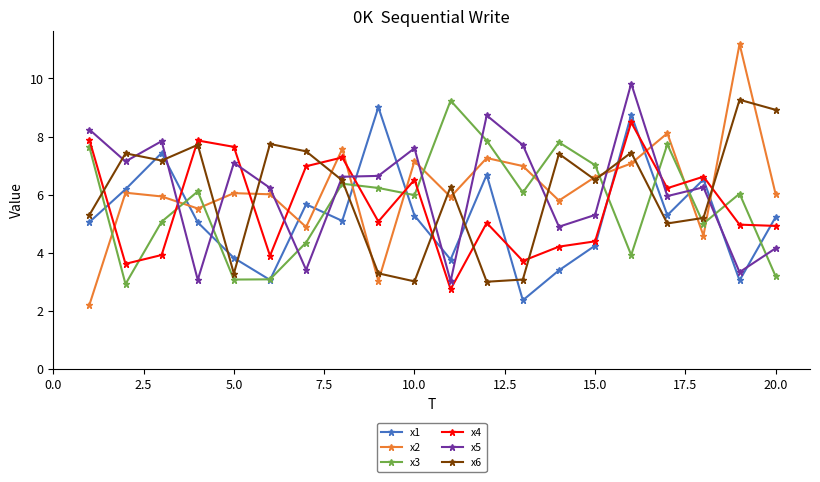

Is this an area chart (filled region under the line)?

No